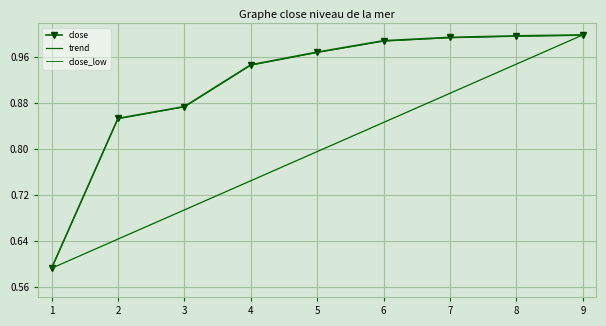

What is the difference between the second highest and second lowest values?

0.1